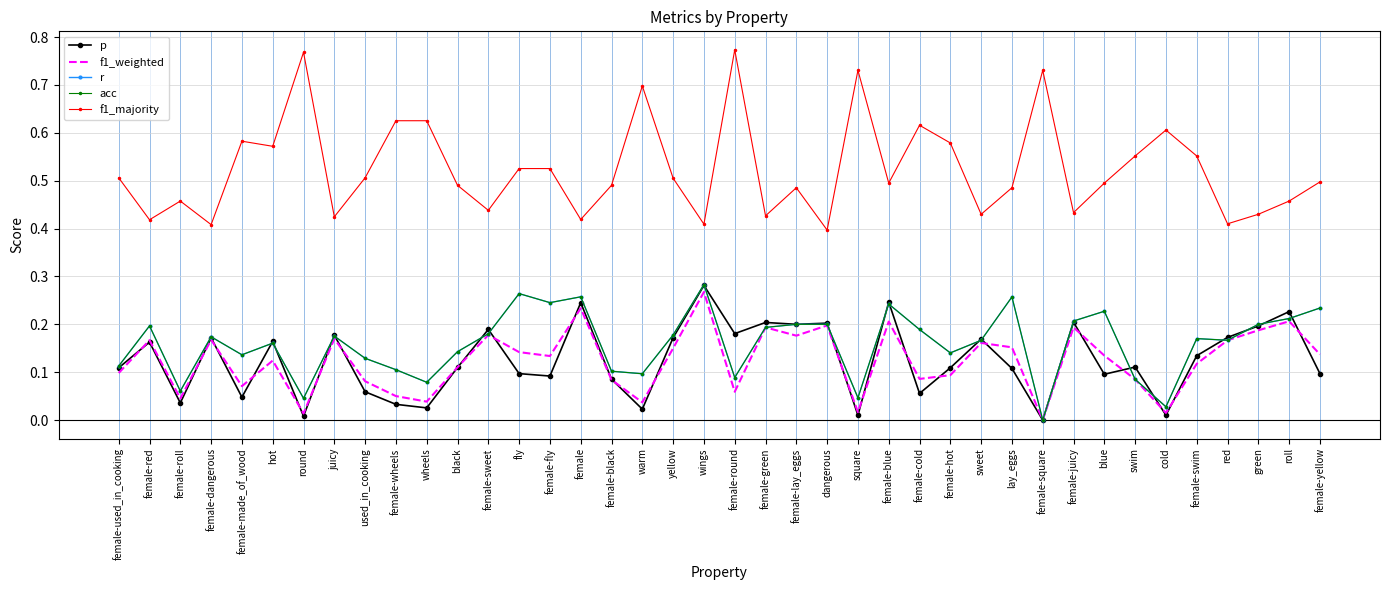

The value of f1_majority at female-square is 0.3. True or false?

False